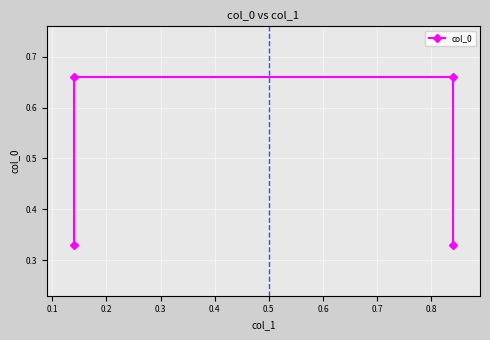

How many categories are shown in the chart?

4